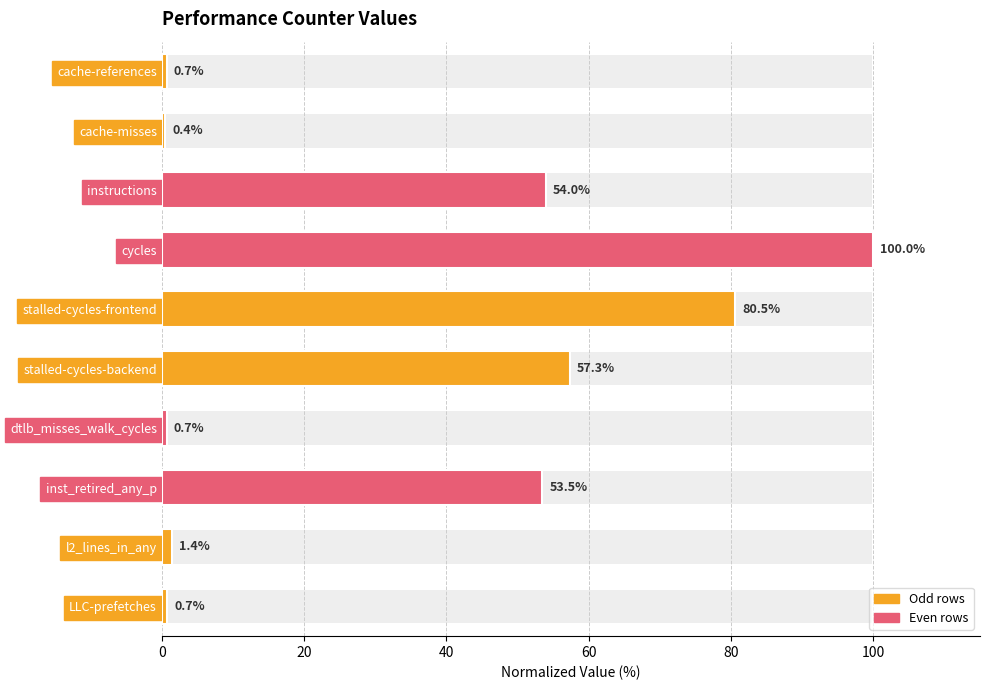

What is the maximum value shown in the chart?

100.0